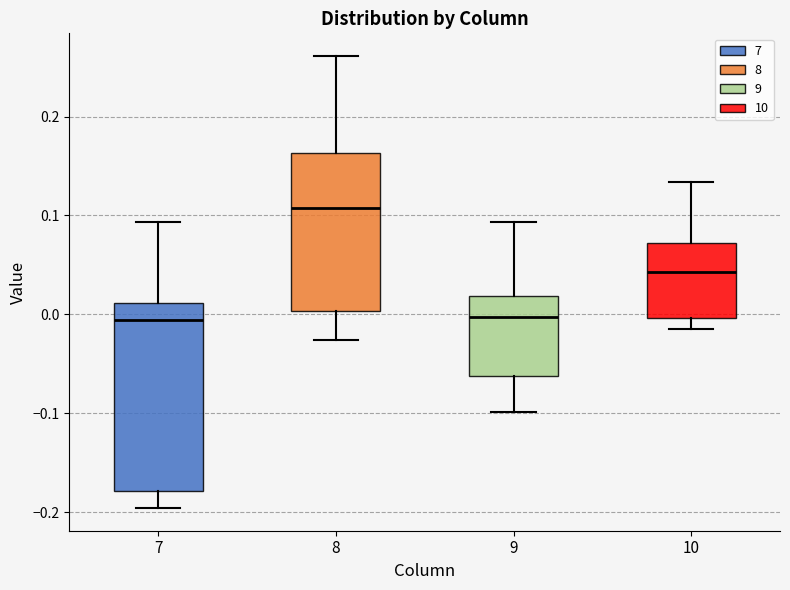

Reading left to right, read every box against the y-axis: the position of its median line, the range the box covers, and the ends of its whiskers. The values are not printed on the chart, so give them approximately, as read against the axis.

7: median -0.01, box -0.18 to 0.01, whiskers -0.20 to 0.09
8: median 0.11, box 0.00 to 0.16, whiskers -0.03 to 0.26
9: median 0.00, box -0.06 to 0.02, whiskers -0.10 to 0.09
10: median 0.04, box 0.00 to 0.07, whiskers -0.01 to 0.13